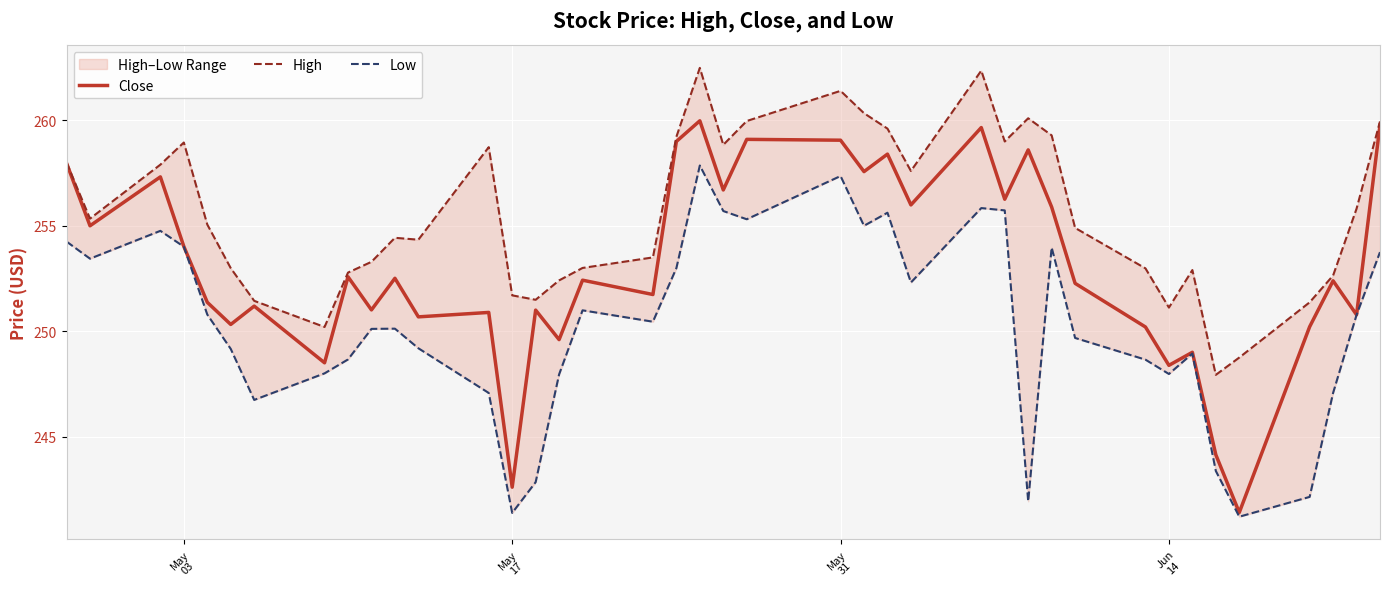

Which series has the largest total across all categories?

High